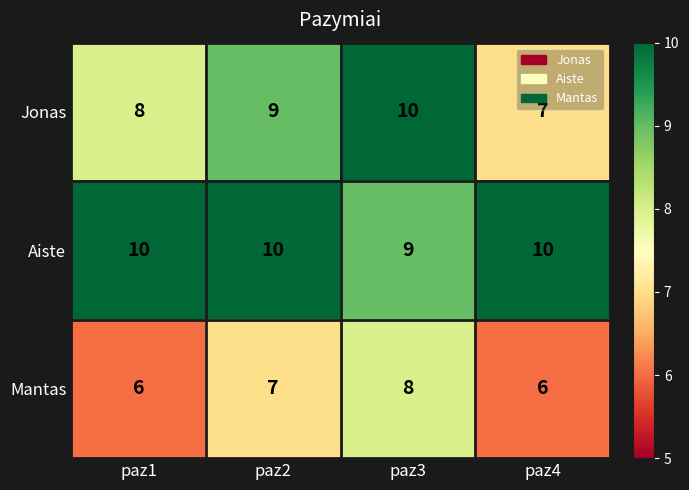

Rank the series by their average value, from highest to lowest.

Aiste, Jonas, Mantas